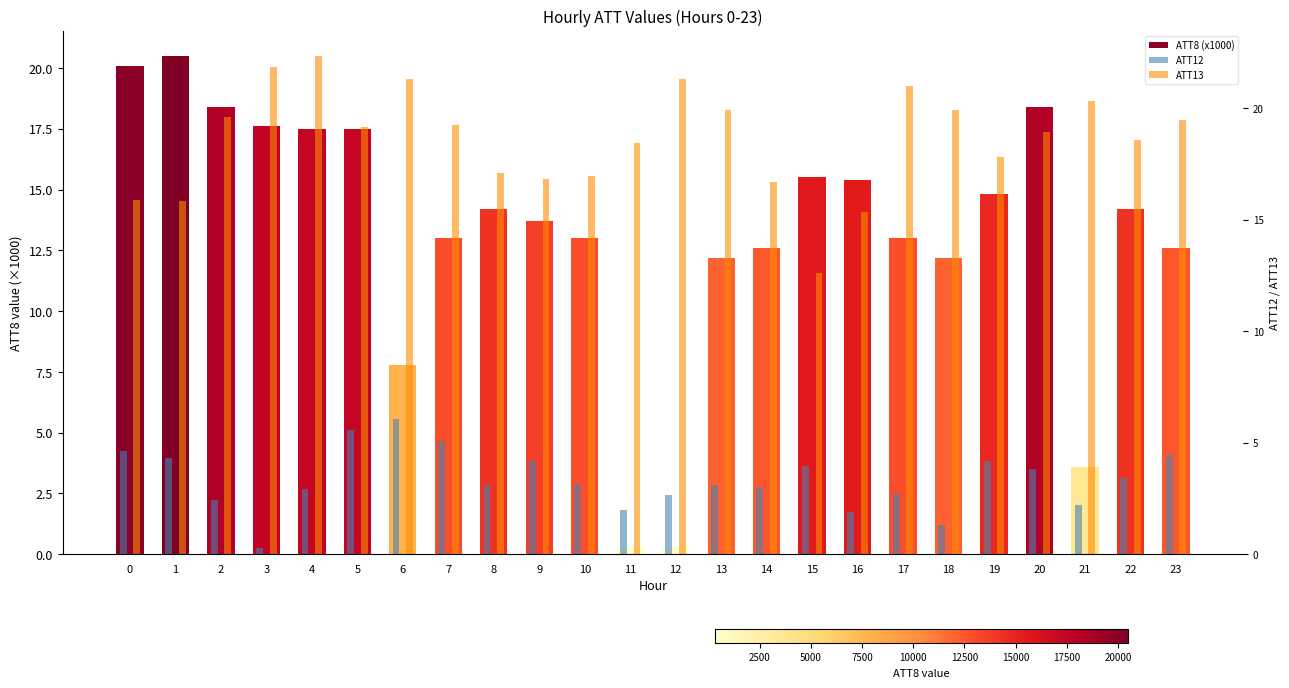

What is the total value across all series at 7?

37.3